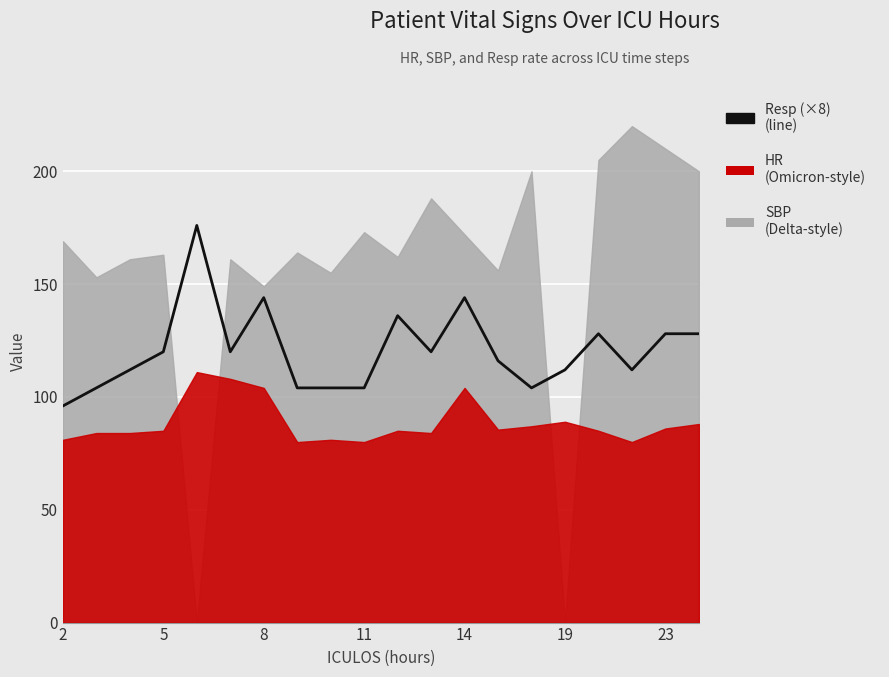

What is the average value?

121